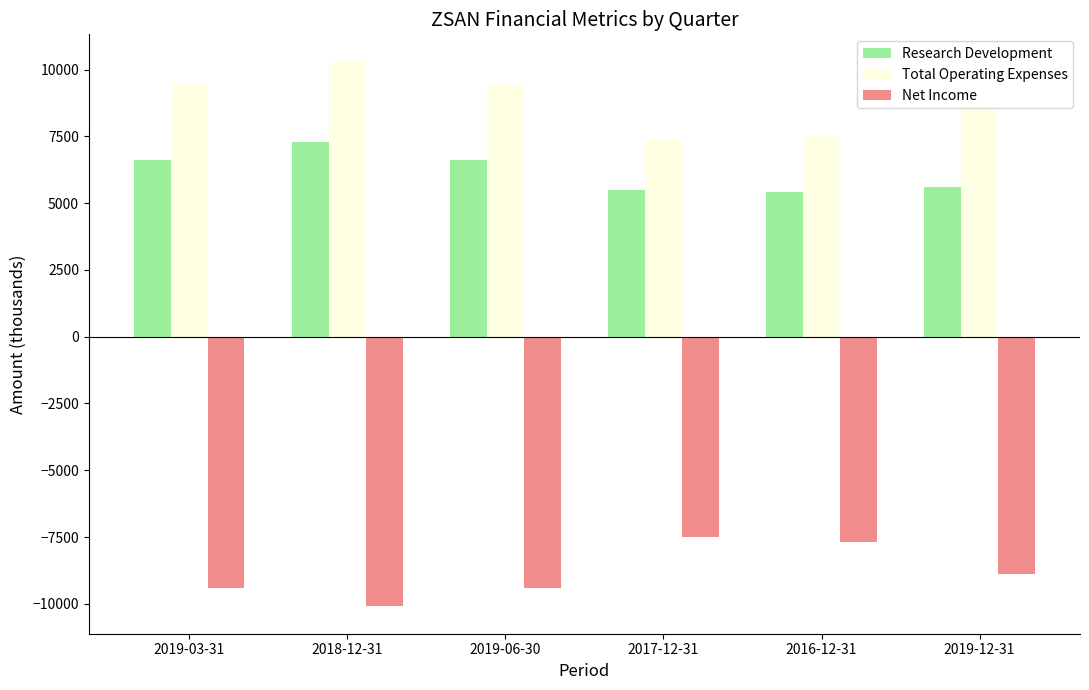

What is the total value across all series at 2016-12-31?

5200